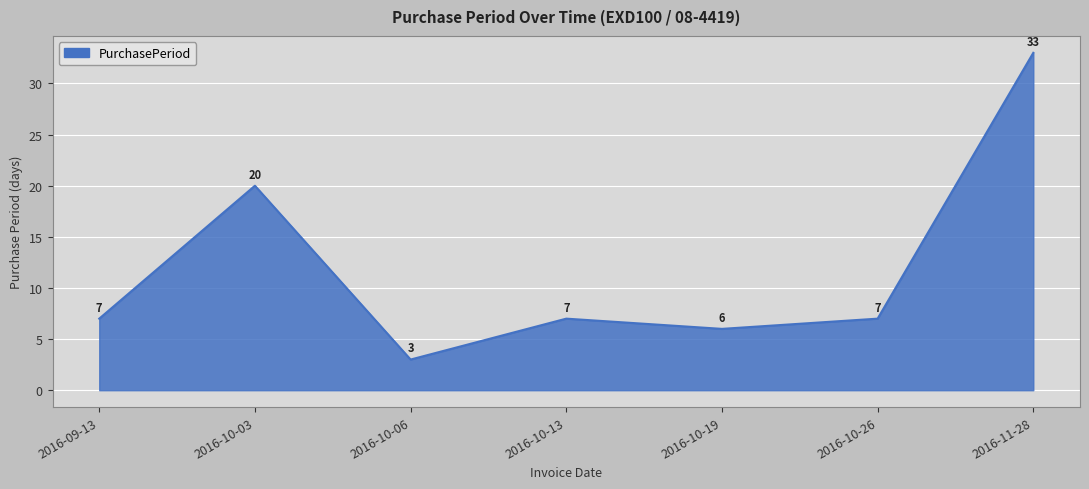

What is the ratio of the value at 2016-09-13 to the value at 2016-10-06?

2.3